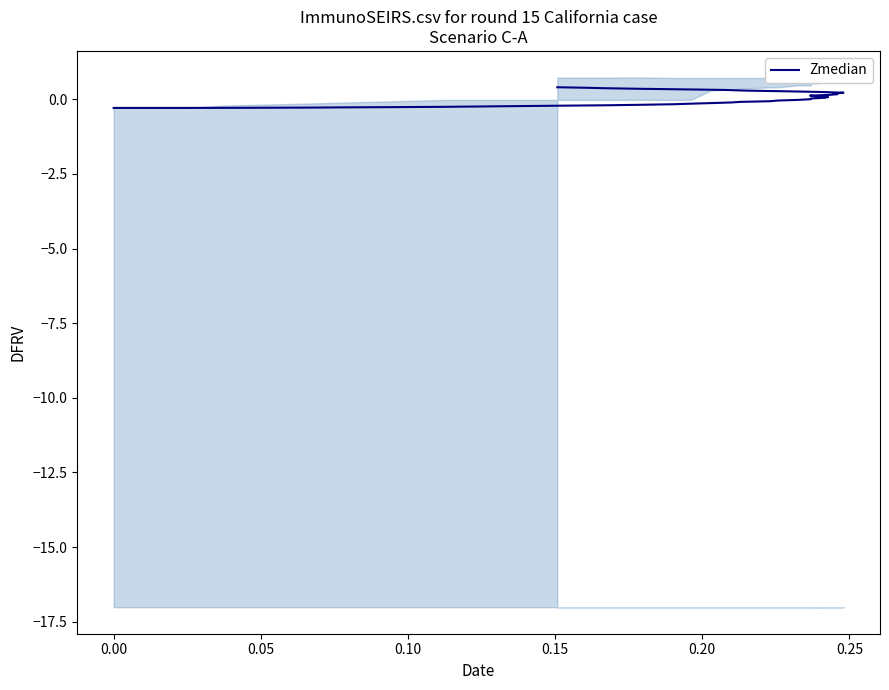

True or false: the data has more than 0 interior local peaks.

False